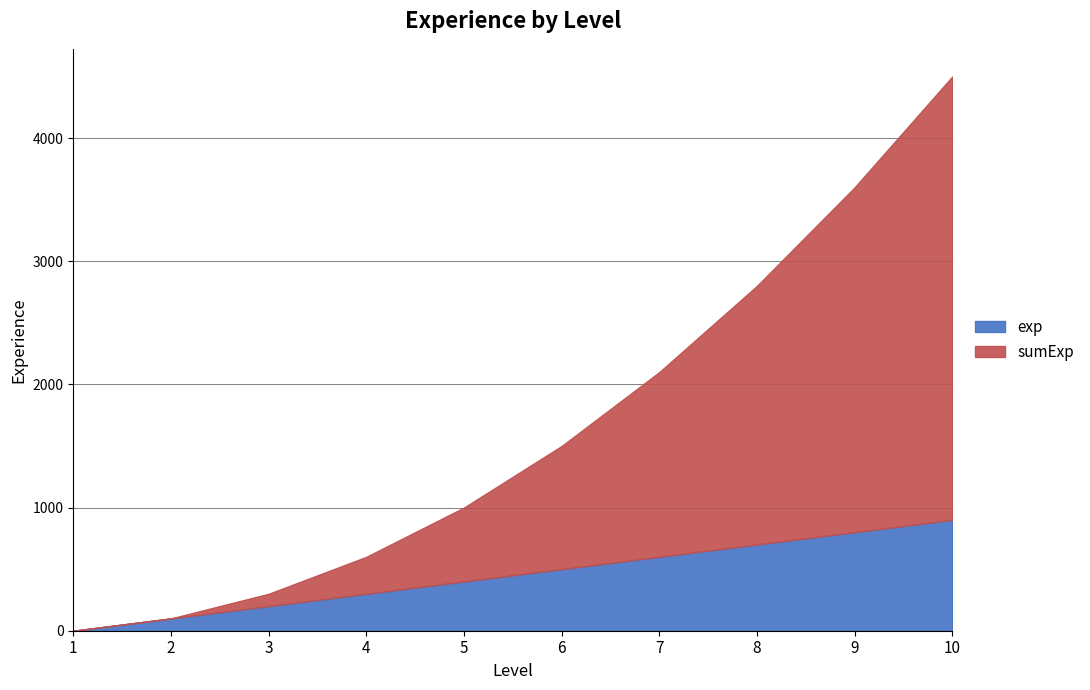

What is the maximum value shown in the chart?

4500